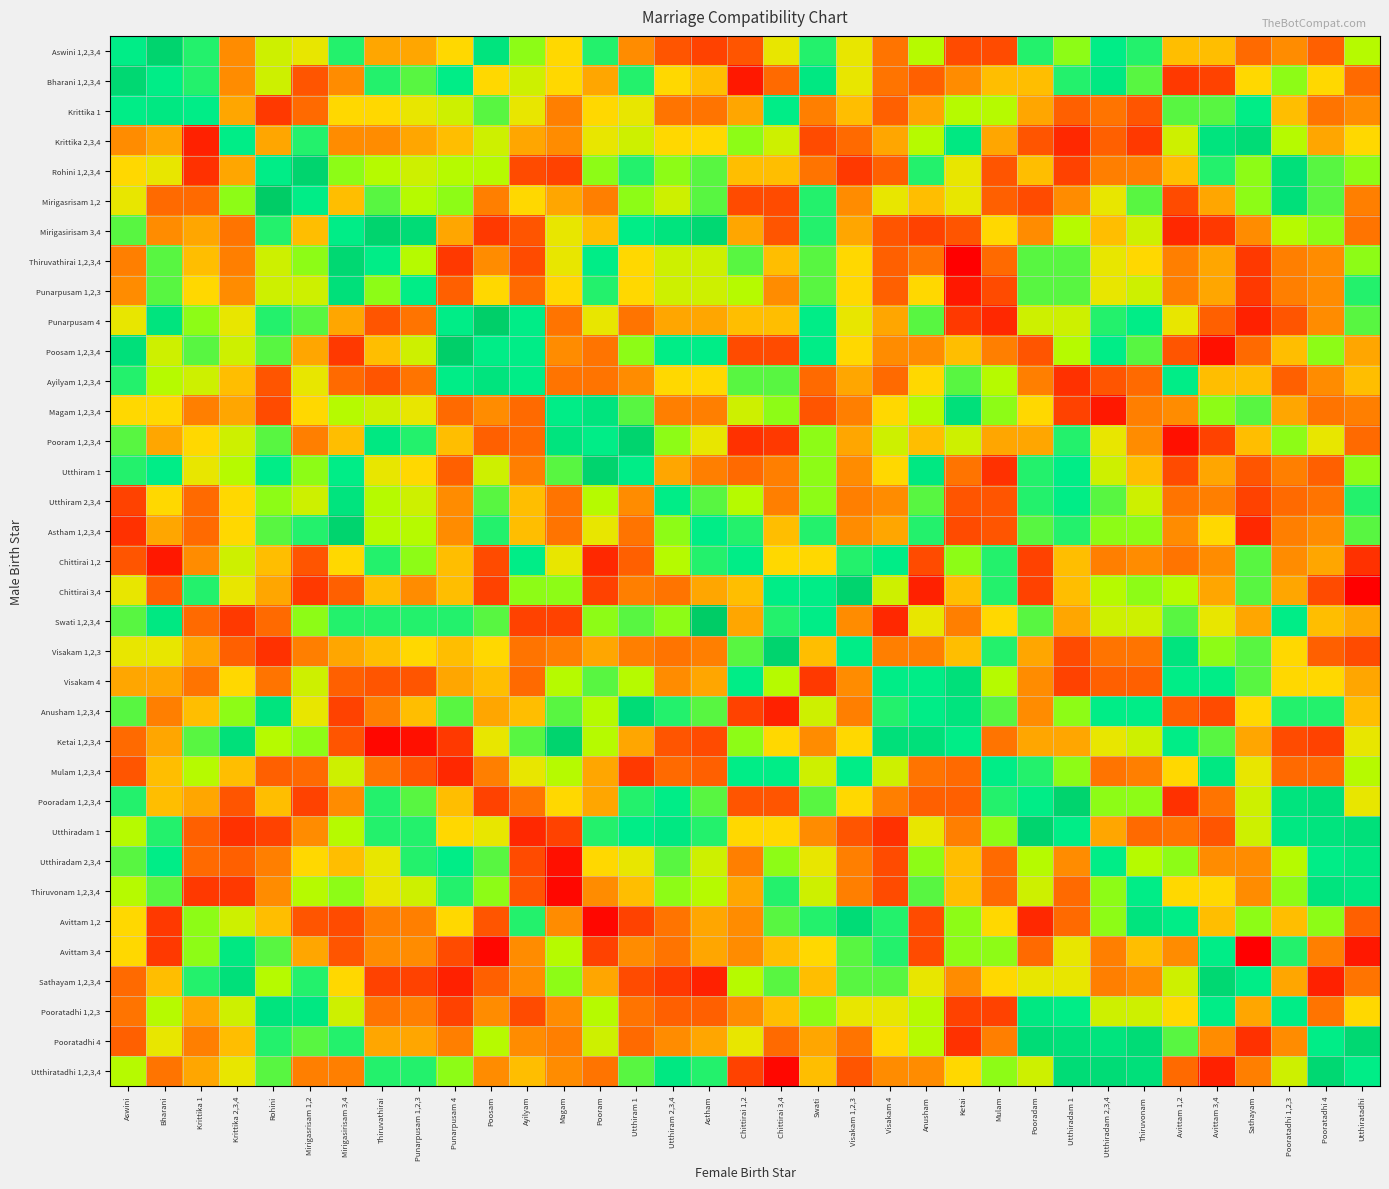

Which category has the lowest value across all series?

Ketai